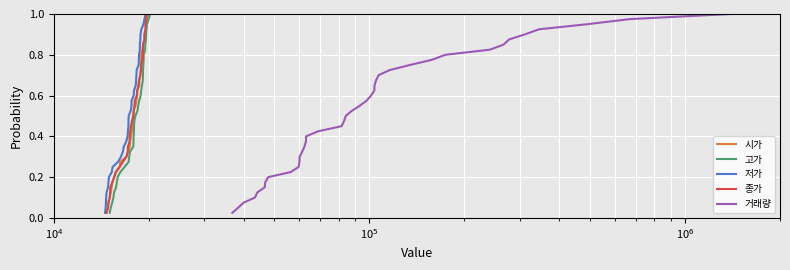

List the series in order of their peak value, highest first.

시가, 고가, 저가, 종가, 거래량